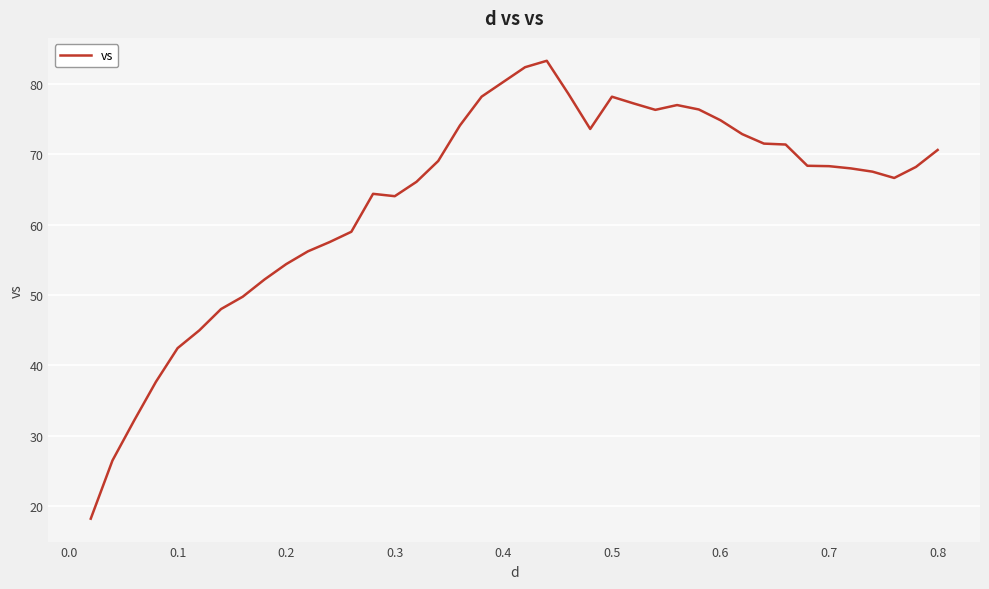

What is the difference between the maximum and minimum values?

65.1